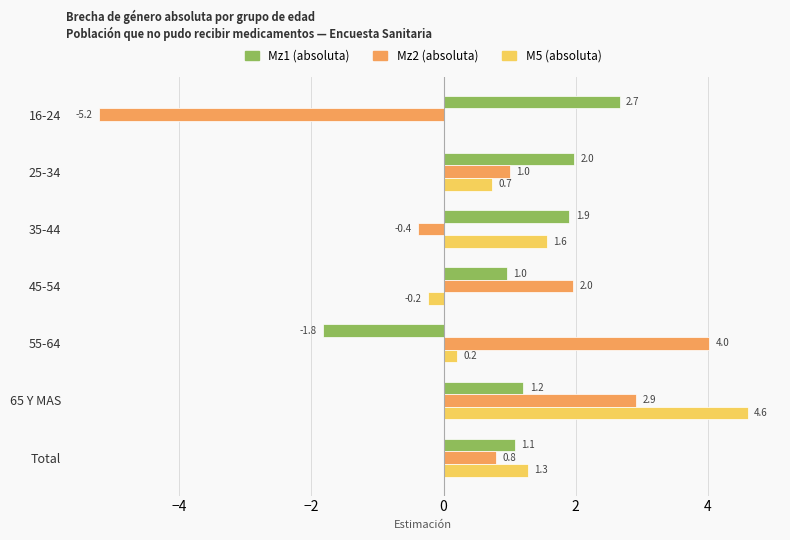

At which category is the sum across all series the highest?

65 Y MAS